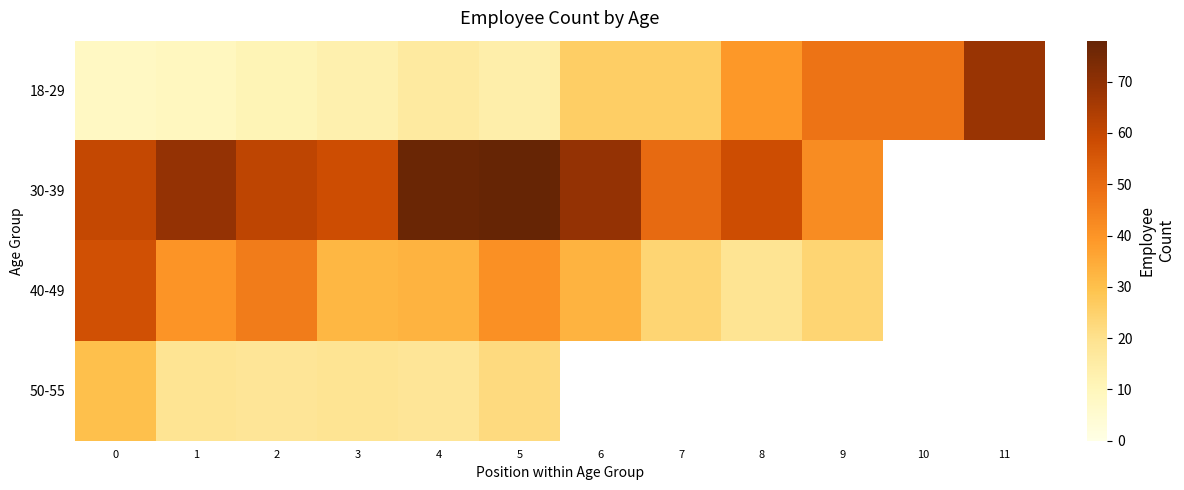

Is it true that row_1 equals 107.0 at 6?

False